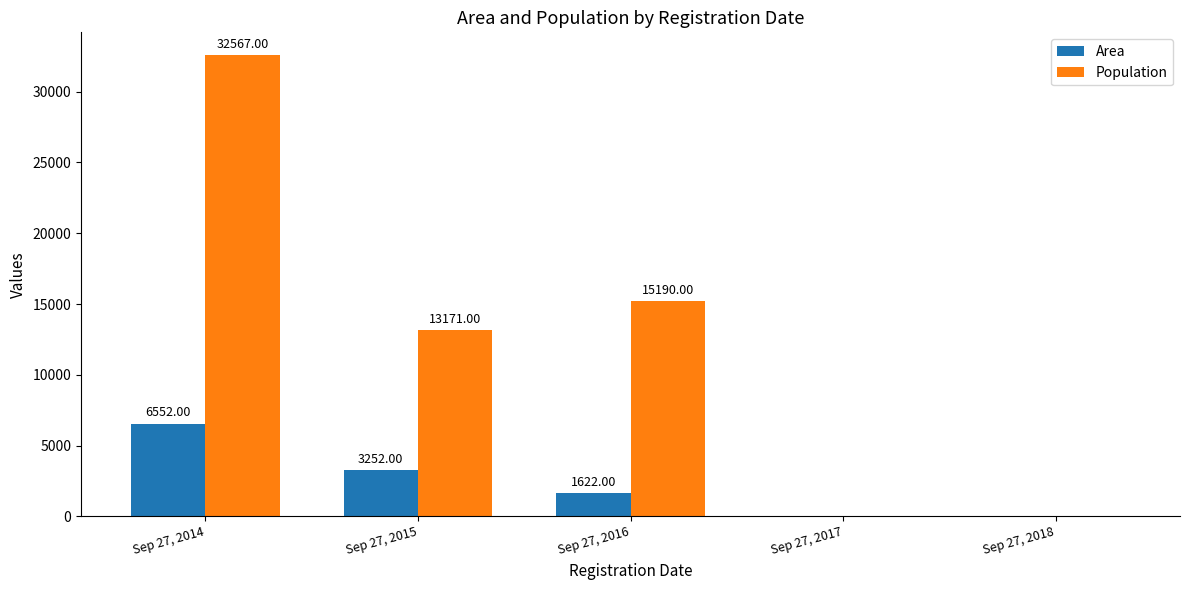

Which series changed the most between Sep 27, 2014 and Sep 27, 2018?

Population